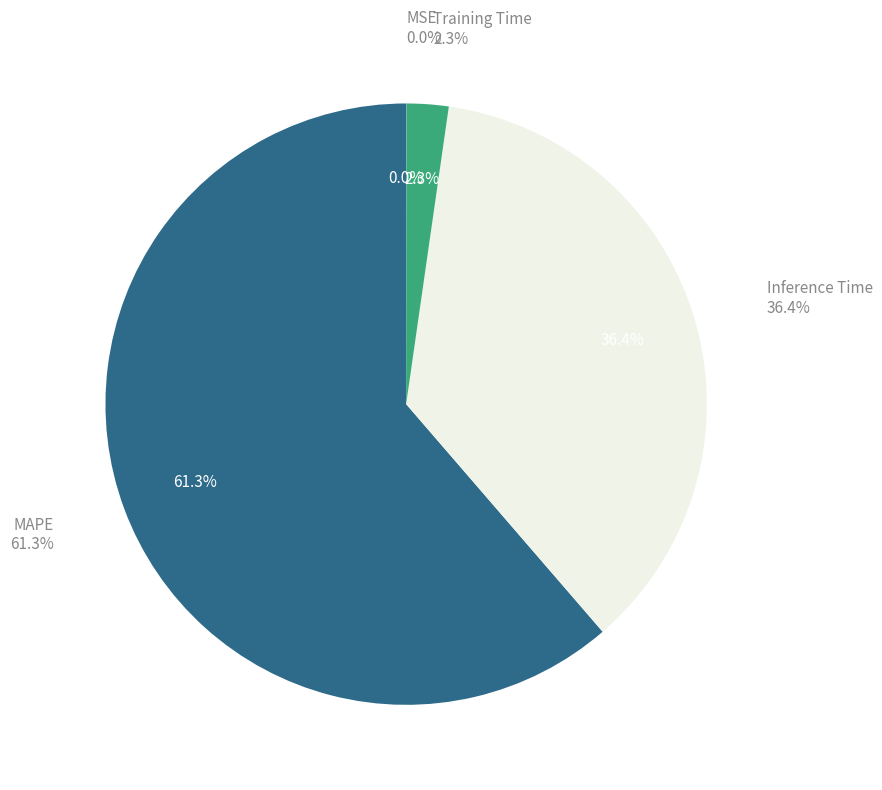

Which category has the smallest portion of the pie?

MSE